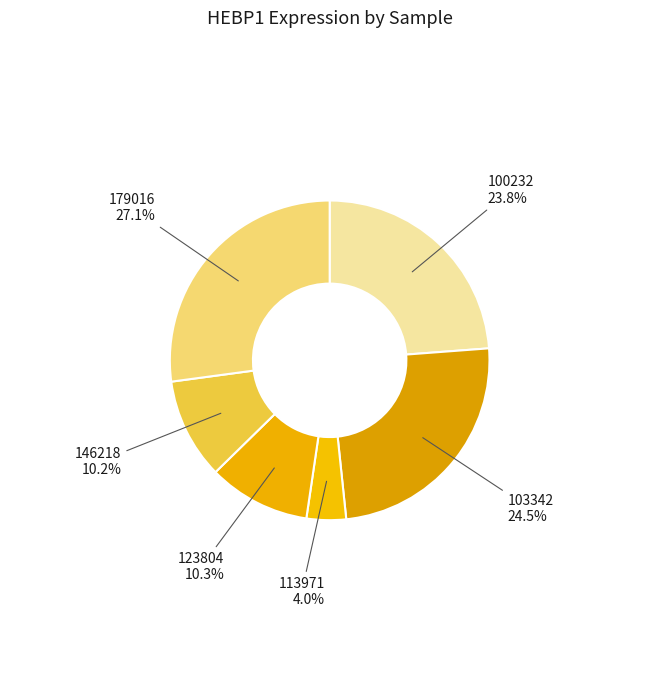

Does any single category account for the majority?

No